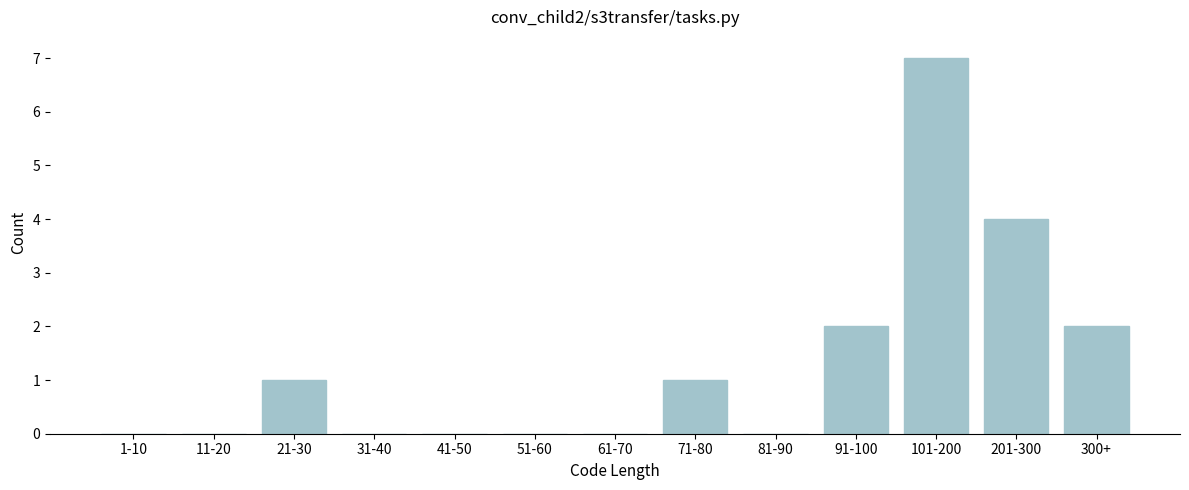

Reading left to right, extract all data points from this chart.

1-10=0	11-20=0	21-30=1	31-40=0	41-50=0	51-60=0	61-70=0	71-80=1	81-90=0	91-100=2	101-200=7	201-300=4	300+=2